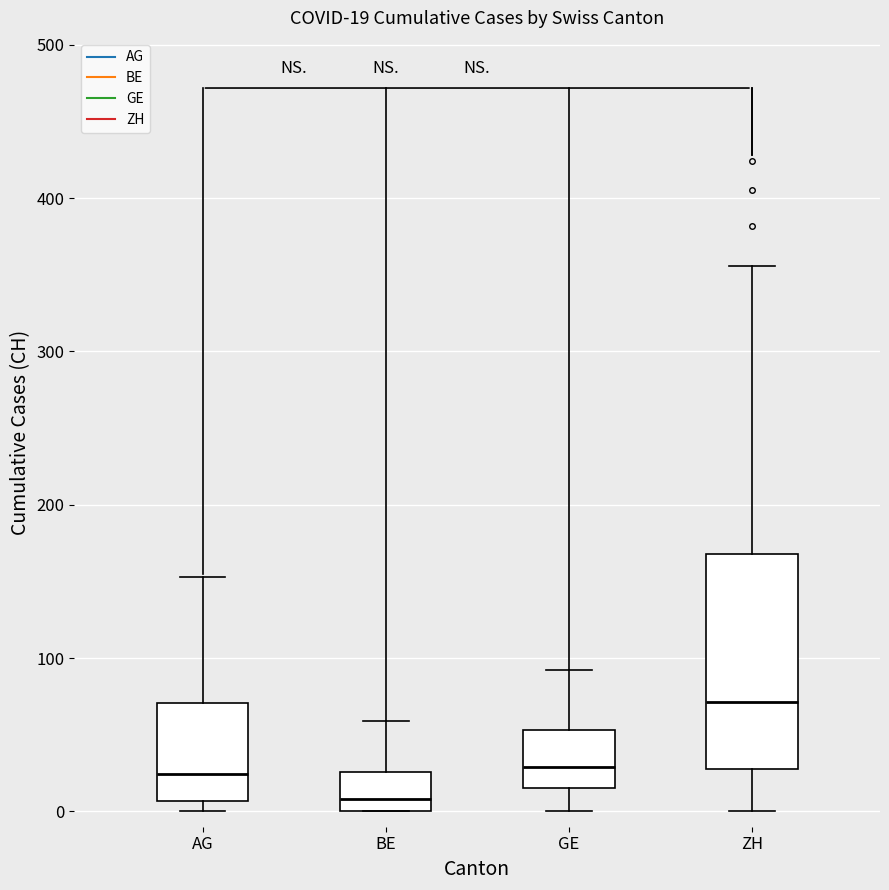

Comparing the boxes themselves (not the whiskers), which one is the tallest?

ZH